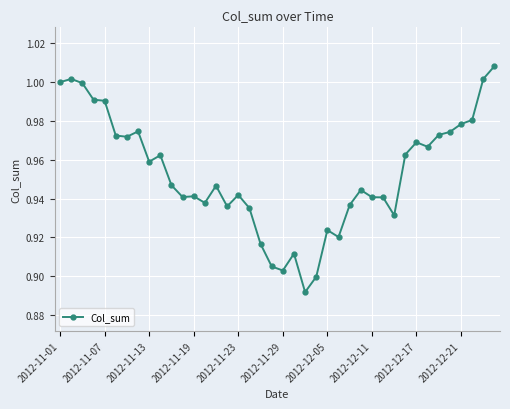

What is the difference between the maximum and minimum values?

0.1